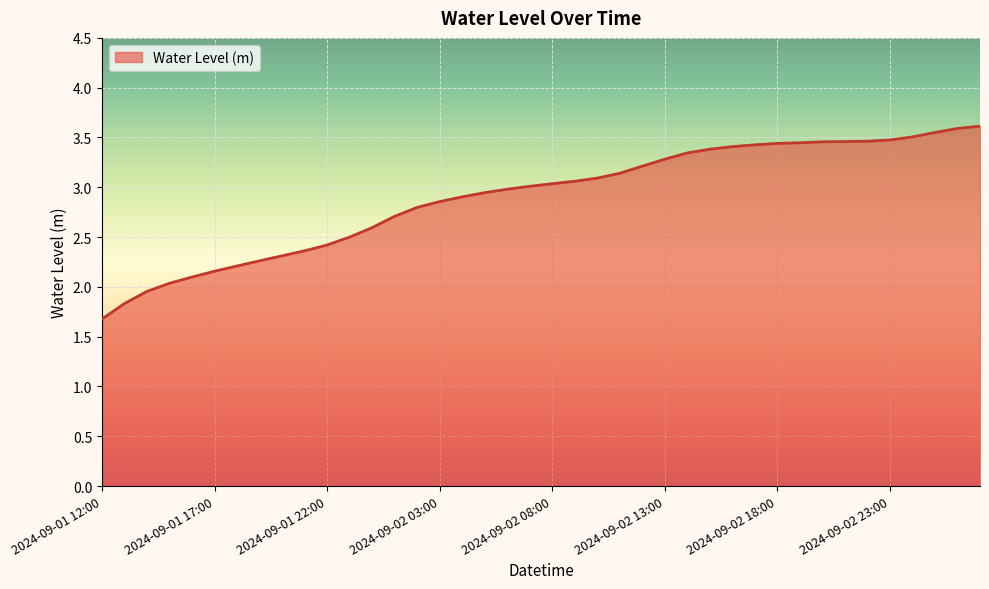

What is the difference between the maximum and minimum values?

1.9